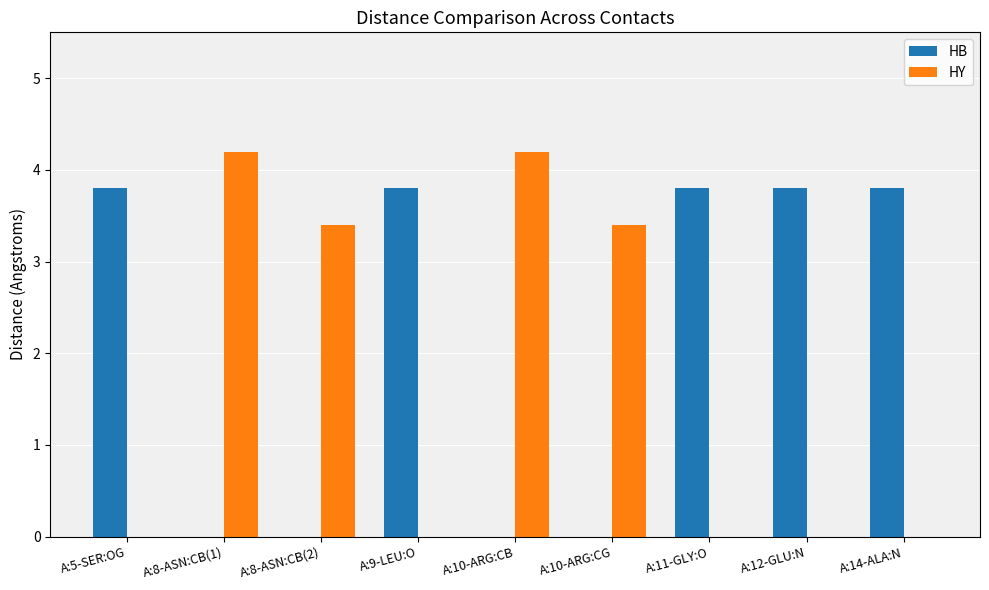

What is the greatest value displayed?

4.2